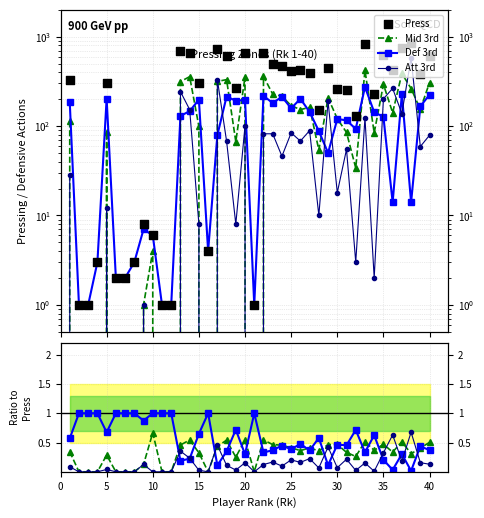

What are all the series names shown in the legend?

Press, Mid 3rd, Def 3rd, Att 3rd